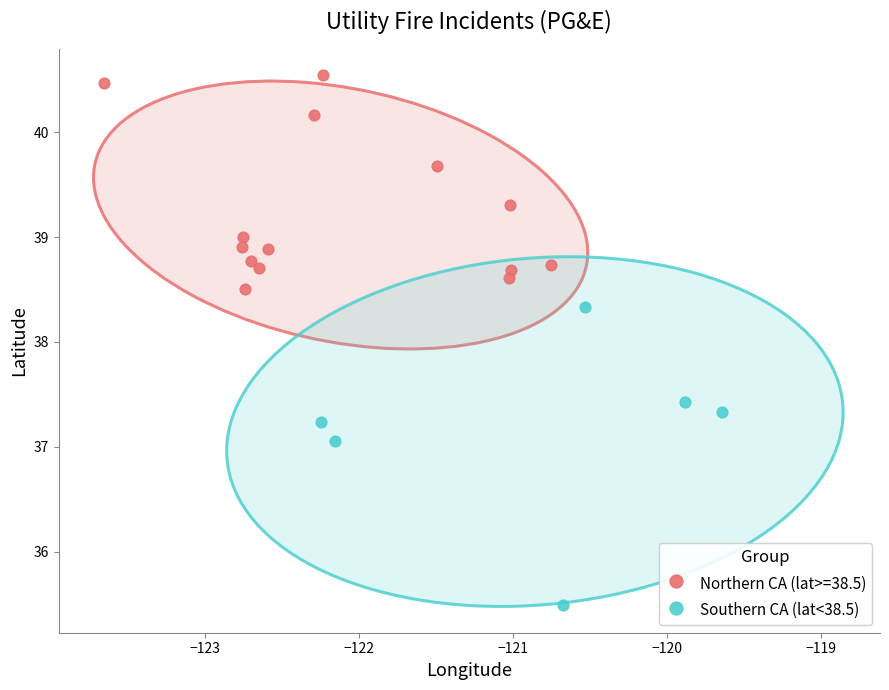

Which series contains the highest Y value?

Northern CA (lat>=38.5)